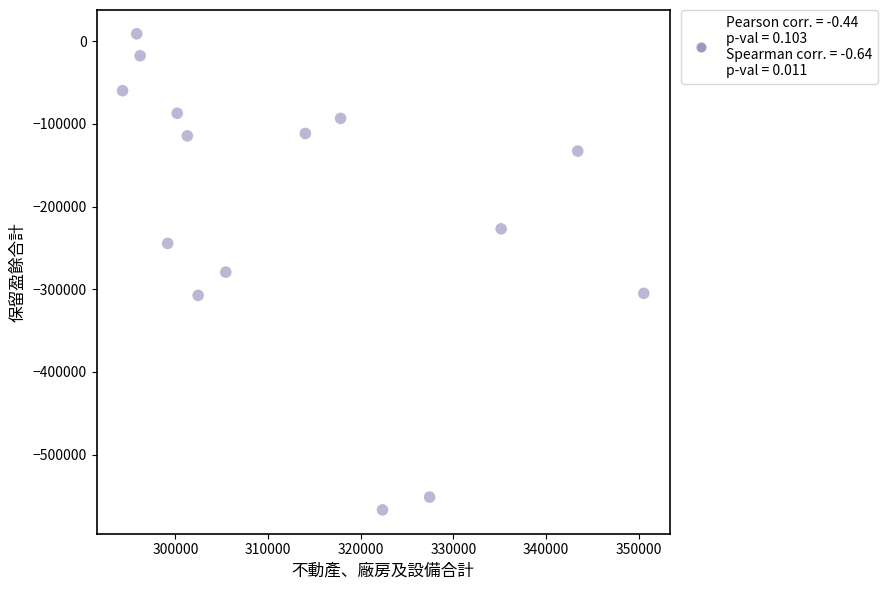

What is the range of Y values (max minus min)?

575927